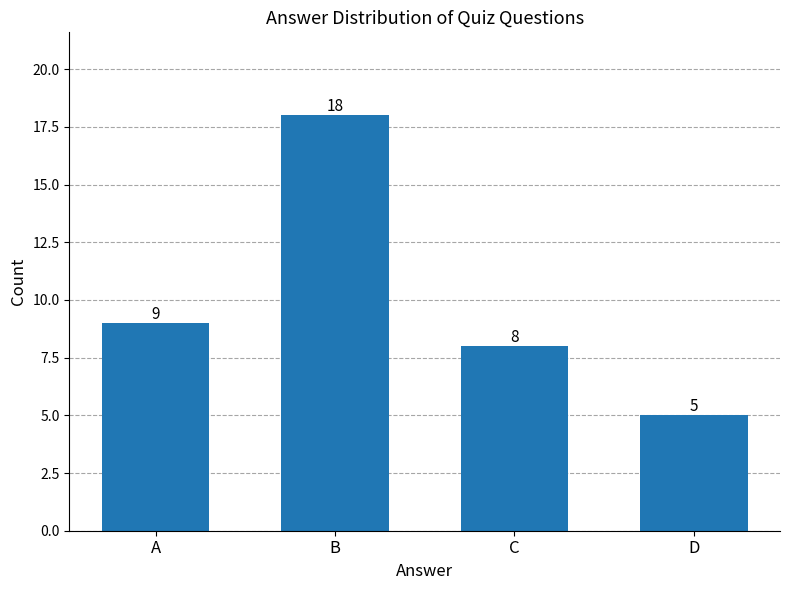

What is the value of the 3rd bar from the left?

8